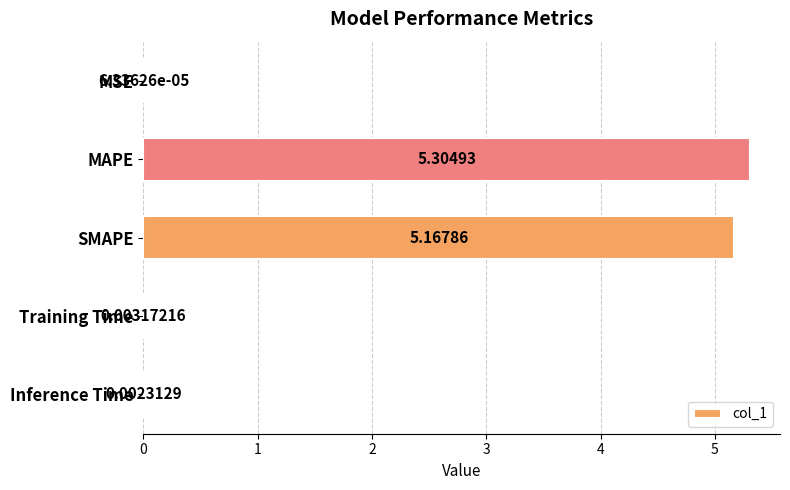

What is the sum of the values at SMAPE and MAPE?

10.5